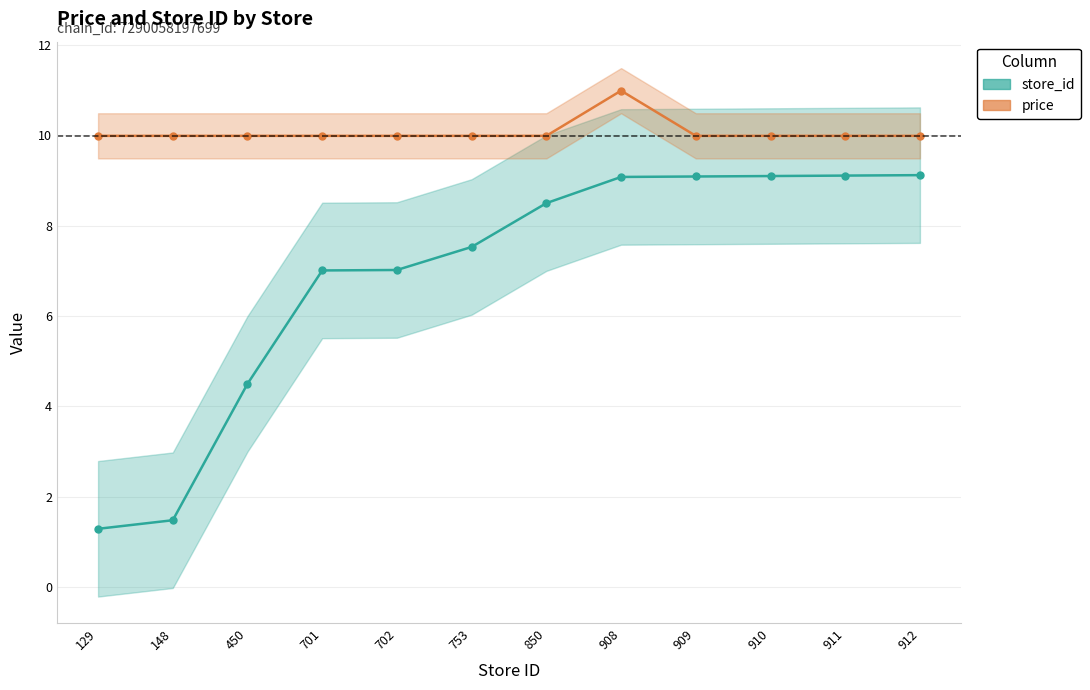

True or false: price has more than 1 points higher than both neighbors.

False